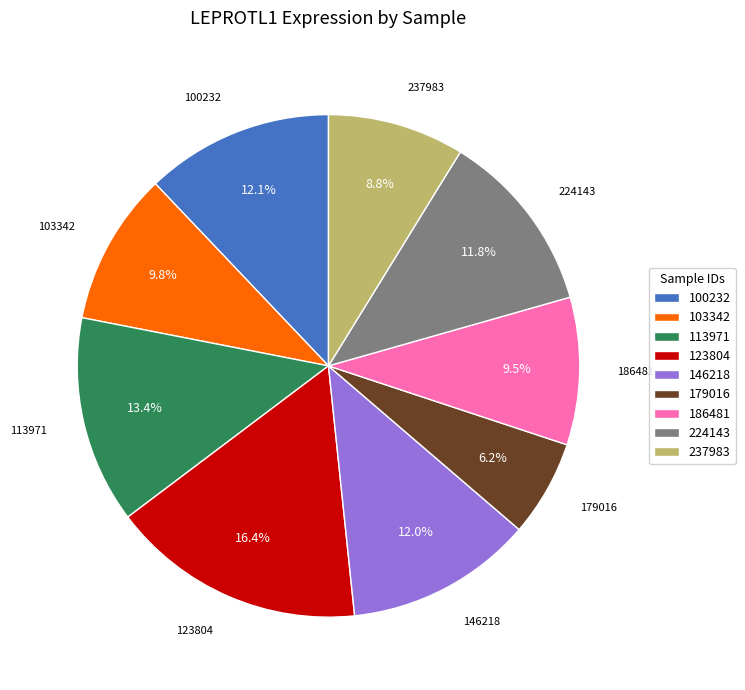

What is the largest slice in the pie chart?

123804